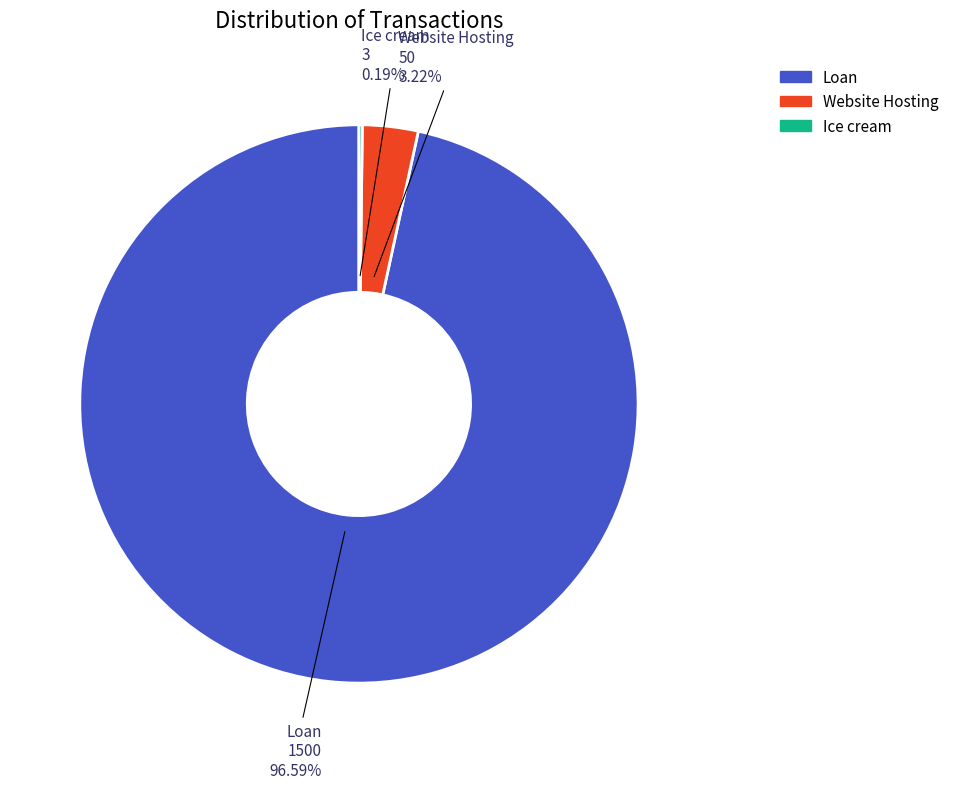

Which category has the biggest portion of the pie?

Loan